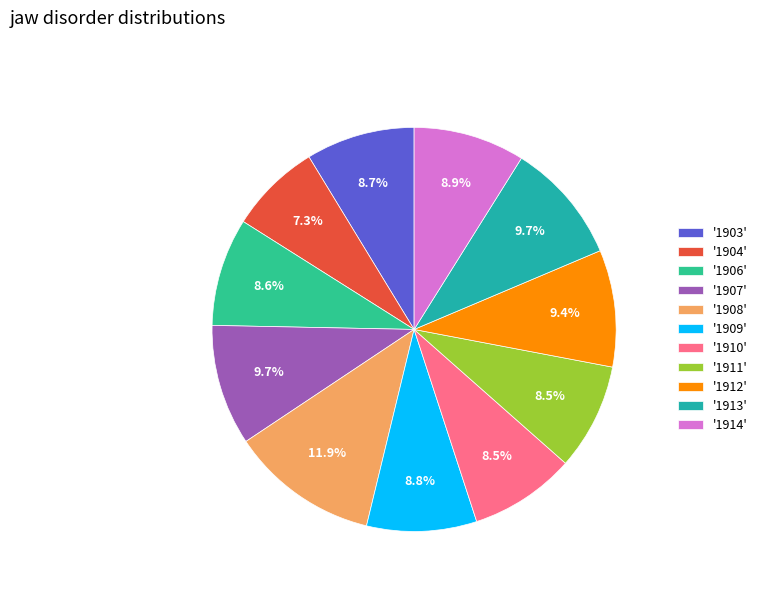

Which slice is the smallest?

'1904'